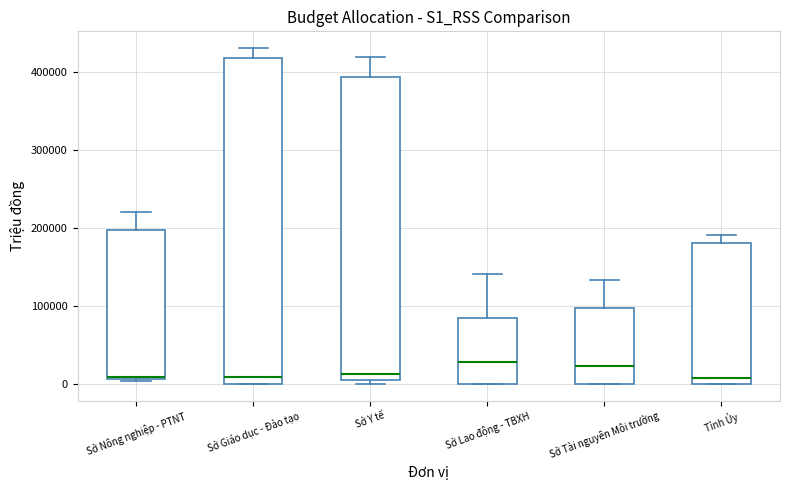

Reading left to right, transcribe this box plot: for each box, give where its median line is, the range the box spans, and where its two whiskers end, as read against the y-axis. The values are not printed on the chart, so give them approximately, as read against the axis.

Sở Nông nghiệp - PTNT: median 10000 (just above the box's lower edge), box 10000 to 200000, whiskers 0 to 220000
Sở Giáo dục - Đào tạo: median 10000, box 0 to 420000, whiskers 0 to 430000
Sở Y tế: median 10000, box 0 to 390000, whiskers 0 (just below the box's lower edge) to 420000
Sở Lao động - TBXH: median 30000, box 0 to 80000, whiskers 0 to 140000
Sở Tài nguyên Môi trường: median 20000, box 0 to 100000, whiskers 0 to 130000
Tỉnh Ủy: median 10000, box 0 to 180000, whiskers 0 to 190000